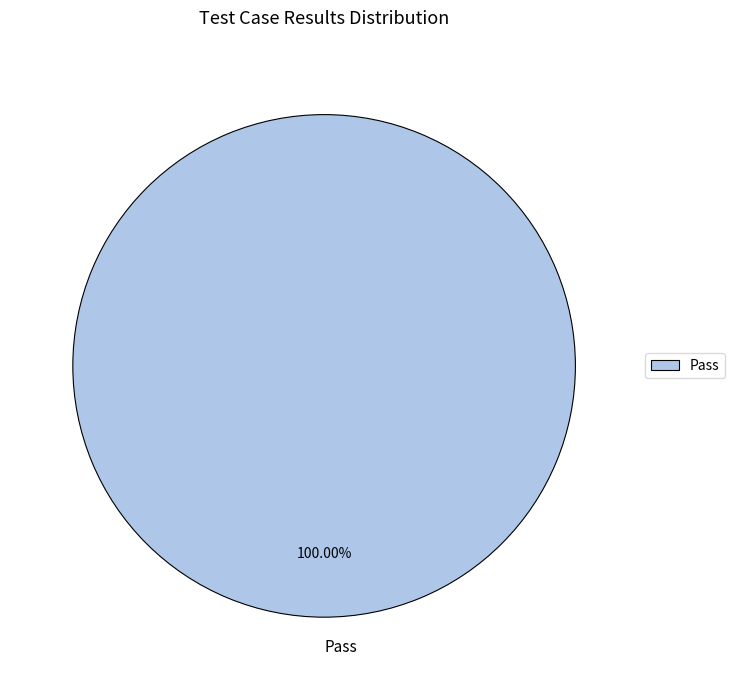

Count the number of slices in the pie.

1